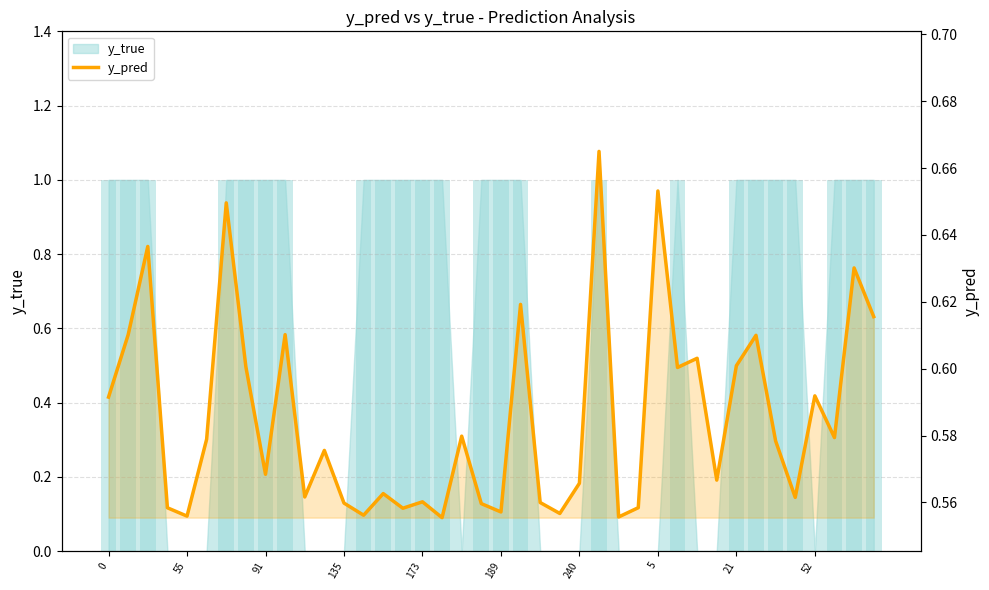

The value at 27 is 0.2. True or false?

False